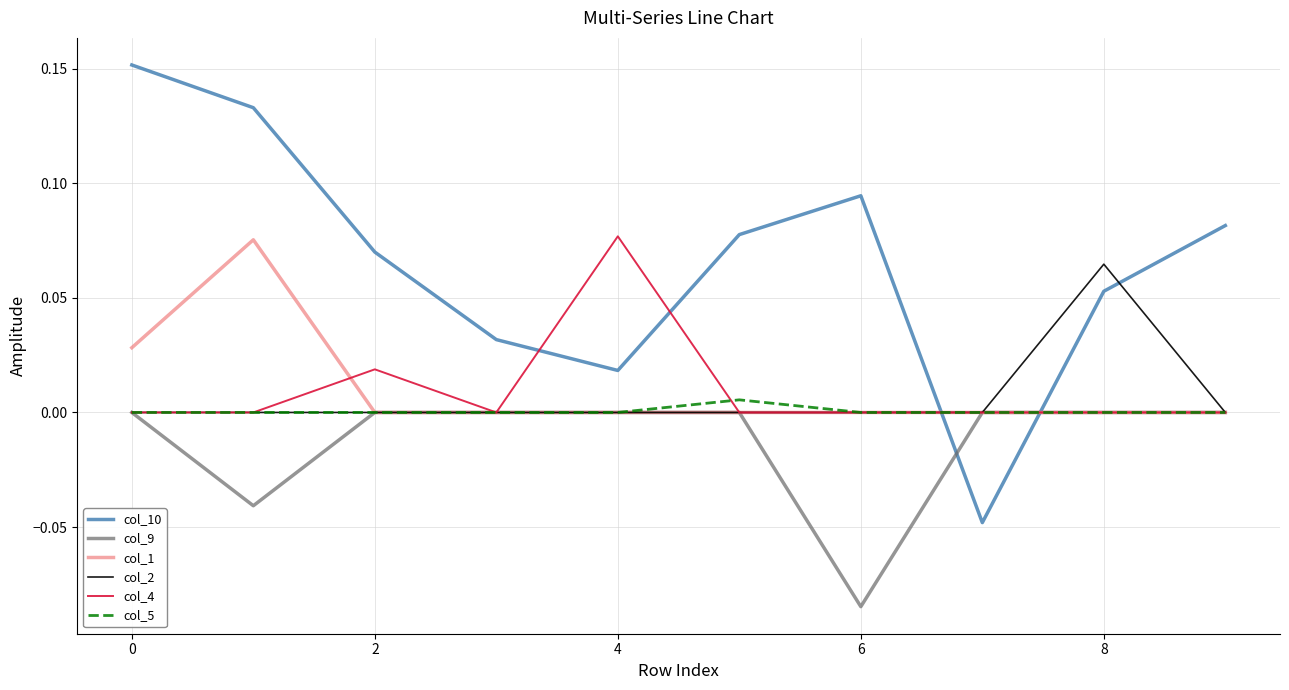

What are all the series names shown in the legend?

col_10, col_9, col_1, col_2, col_4, col_5